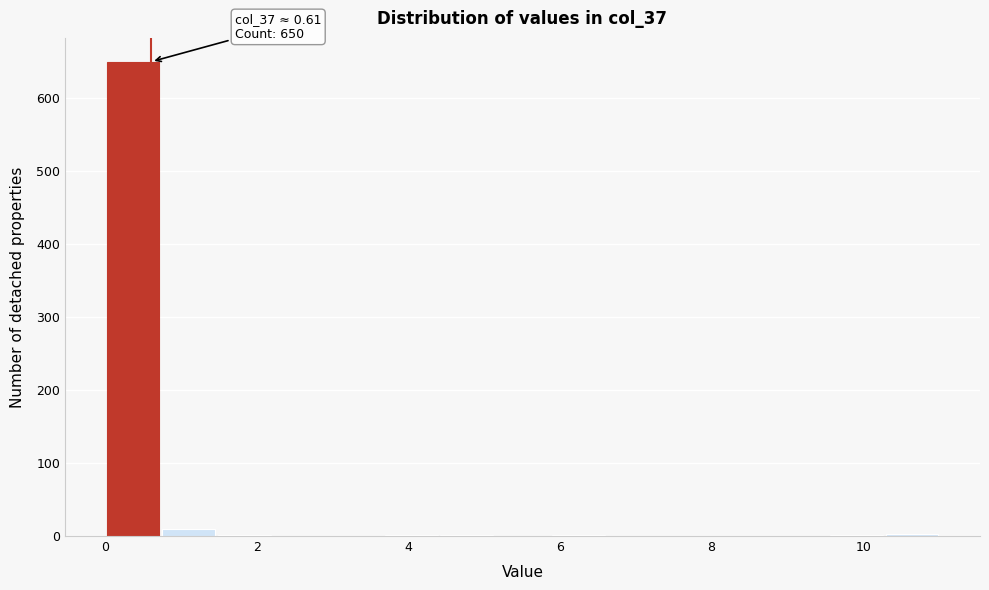

Around what value on the x-axis is the tallest bar? Give the approximate position of its centre, as read against the axis.

0.4